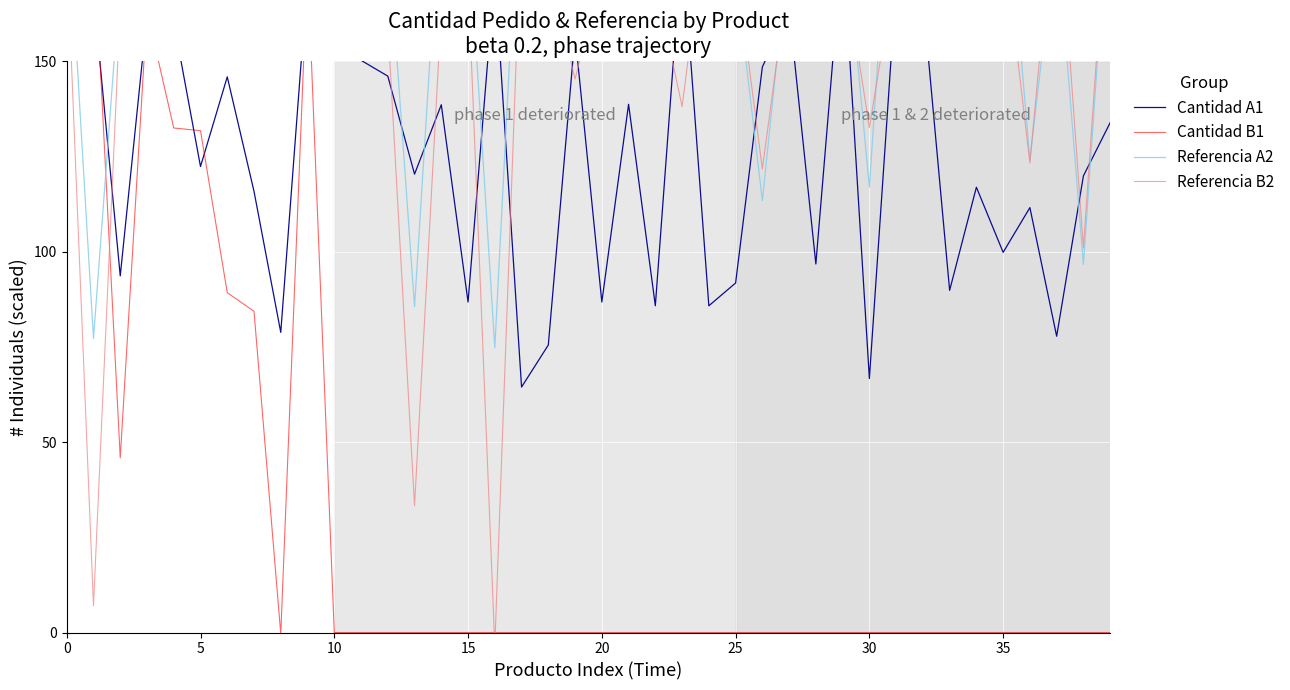

Which series changed the most between 0 and 15?

Referencia A2